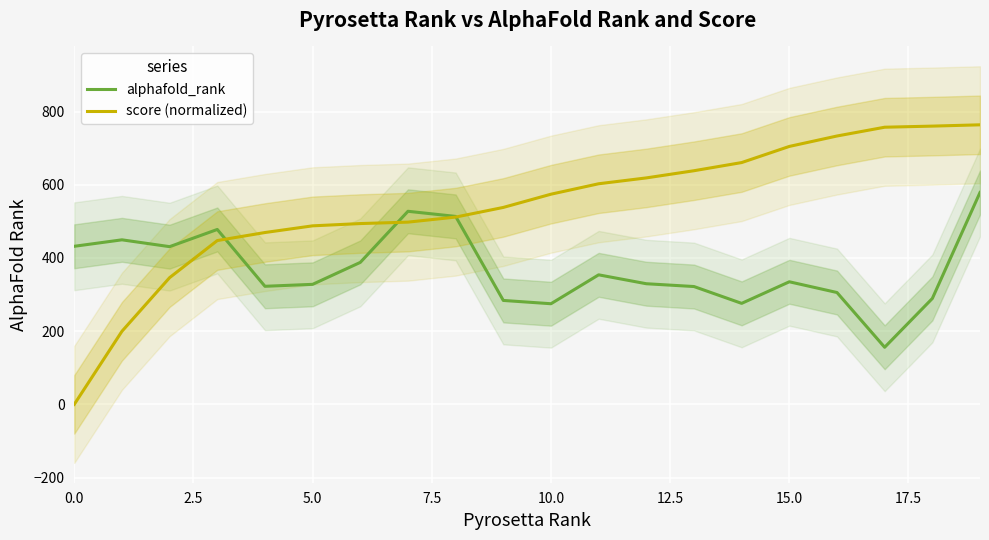

What is the label of the 11th point from the left?

10